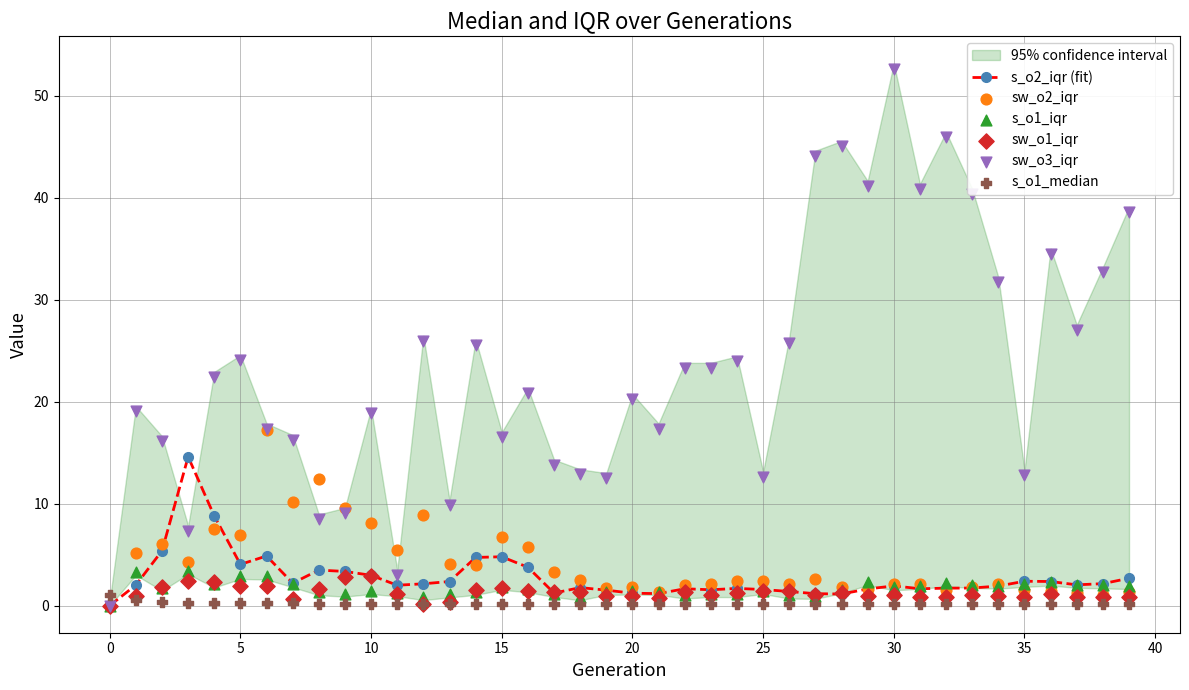

Which series has the widest spread of Y values?

sw_o3_iqr